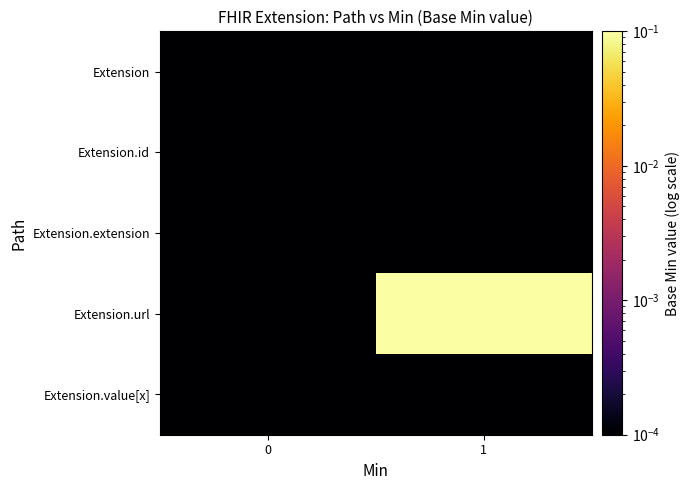

At which category is the sum across all series the highest?

1